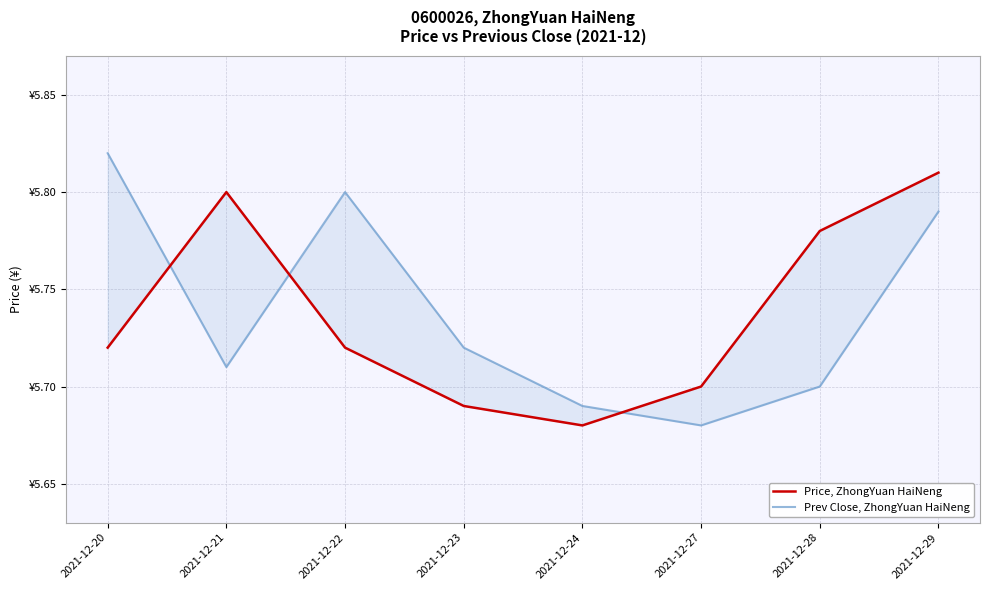

Is the value of Price, ZhongYuan HaiNeng at 2021-12-24 greater than the value of Prev Close, ZhongYuan HaiNeng at 2021-12-29?

No